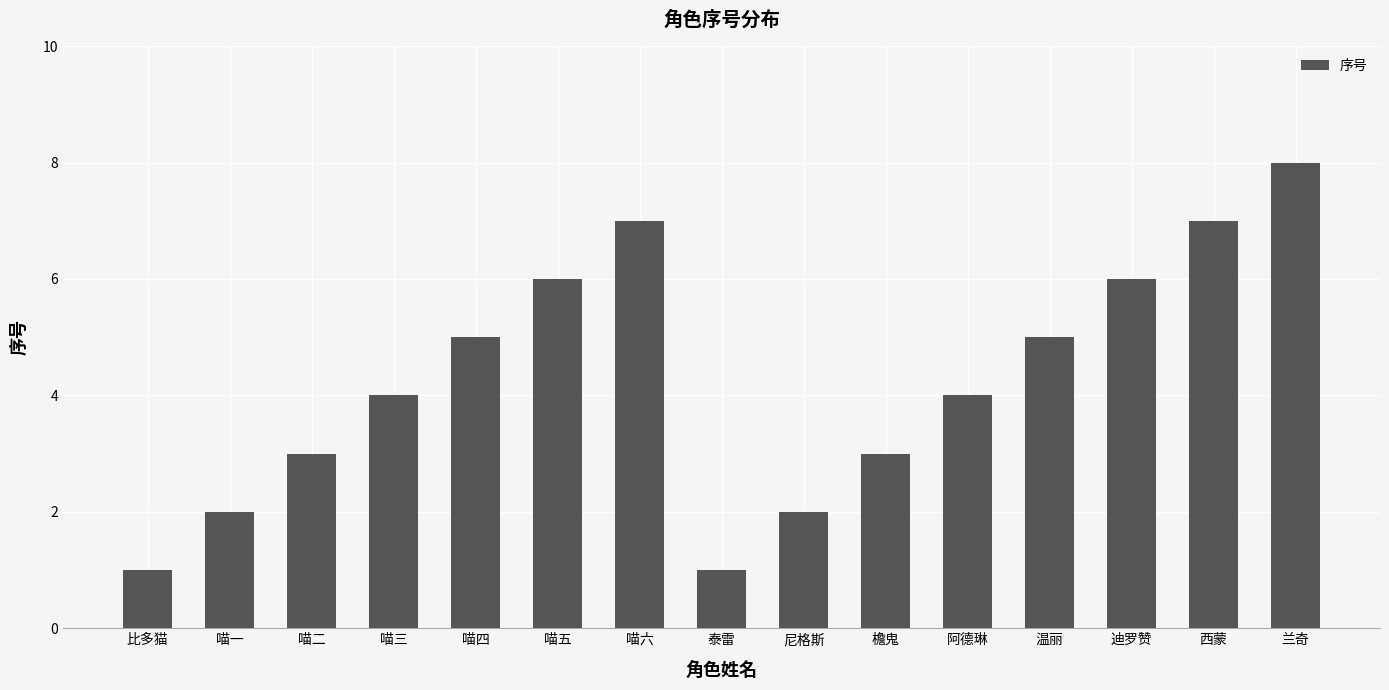

What position from the left is 喵六?

7